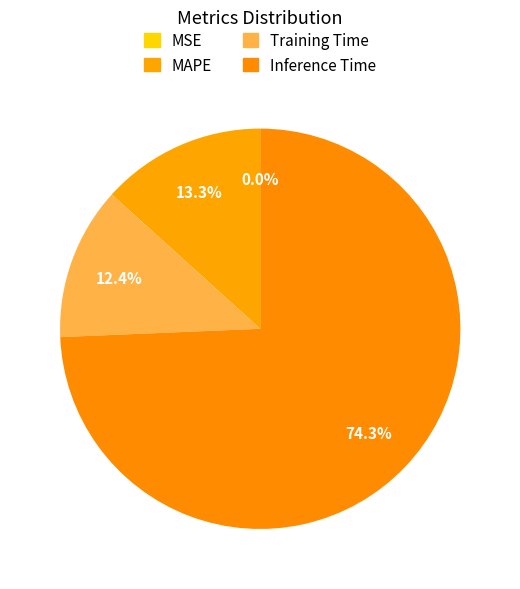

Does MAPE represent more than half of the total?

No